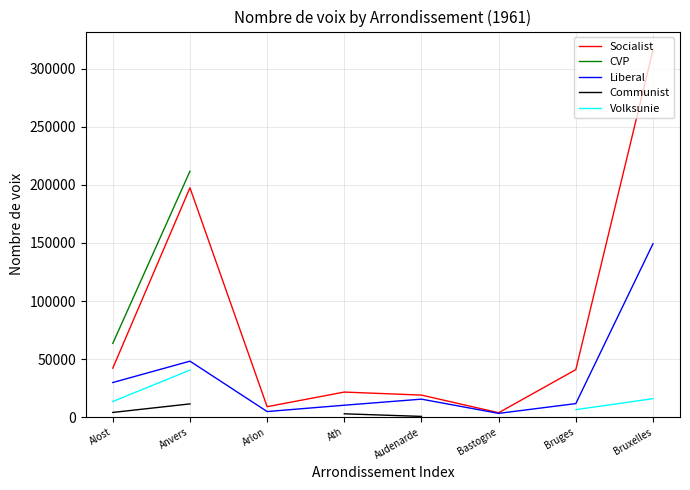

Between Anvers and Bruges, which is larger?

Anvers